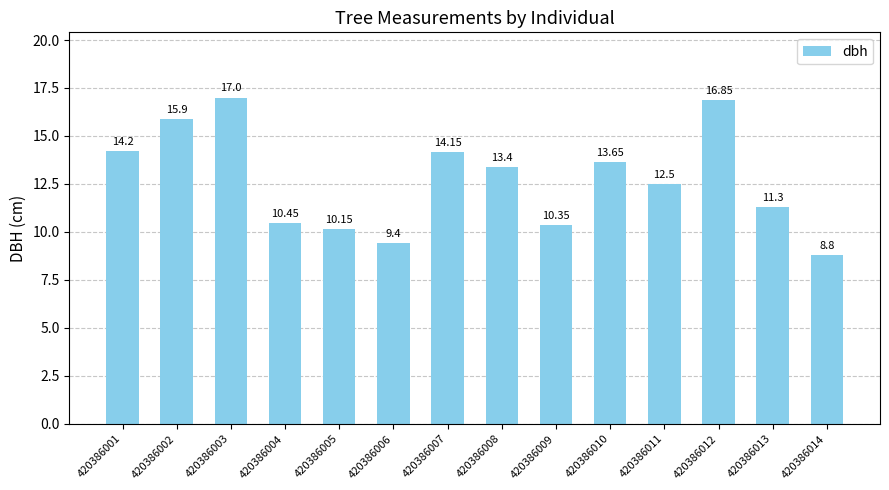

List the labels in order of value, smallest first.

420386014, 420386006, 420386005, 420386009, 420386004, 420386013, 420386011, 420386008, 420386010, 420386007, 420386001, 420386002, 420386012, 420386003